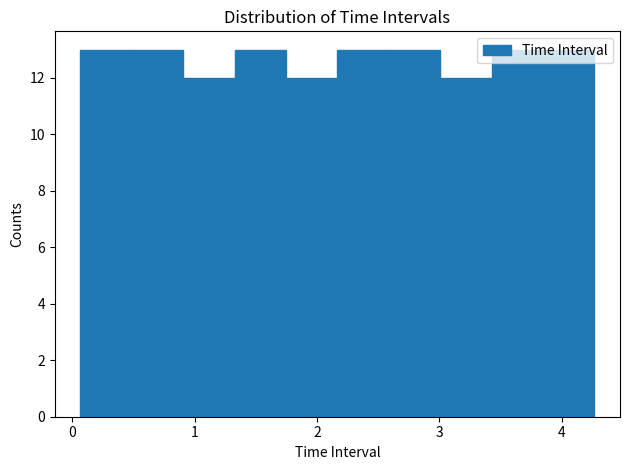

Reading left to right, transcribe this chart: for each bar, give the range it covers on the x-axis and its height. Neither the bar edges nor the heights are printed on the chart, so give them approximately, as read against the axes.

0.1 to 0.5: 13
0.5 to 0.9: 13
0.9 to 1.3: 12
1.3 to 1.7: 13
1.7 to 2.2: 12
2.2 to 2.6: 13
2.6 to 3.0: 13
3.0 to 3.4: 12
3.4 to 3.8: 13
3.8 to 4.3: 13